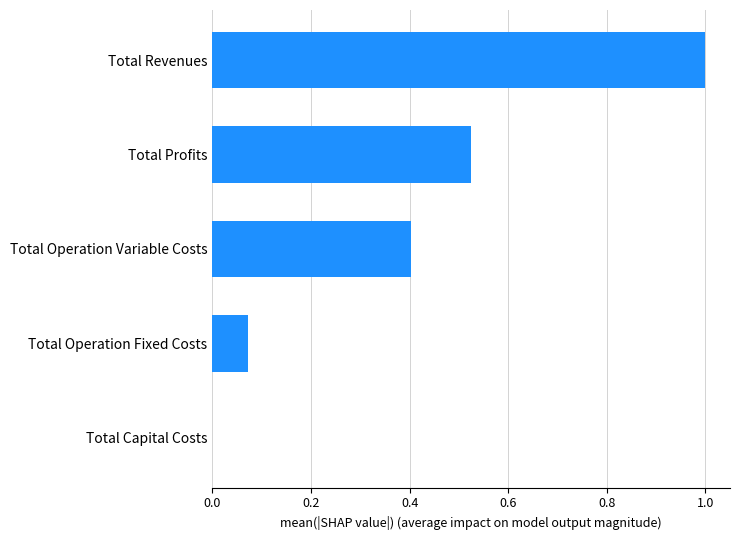

What is the sum of the values at Total Revenues and Total Capital Costs?

1.0